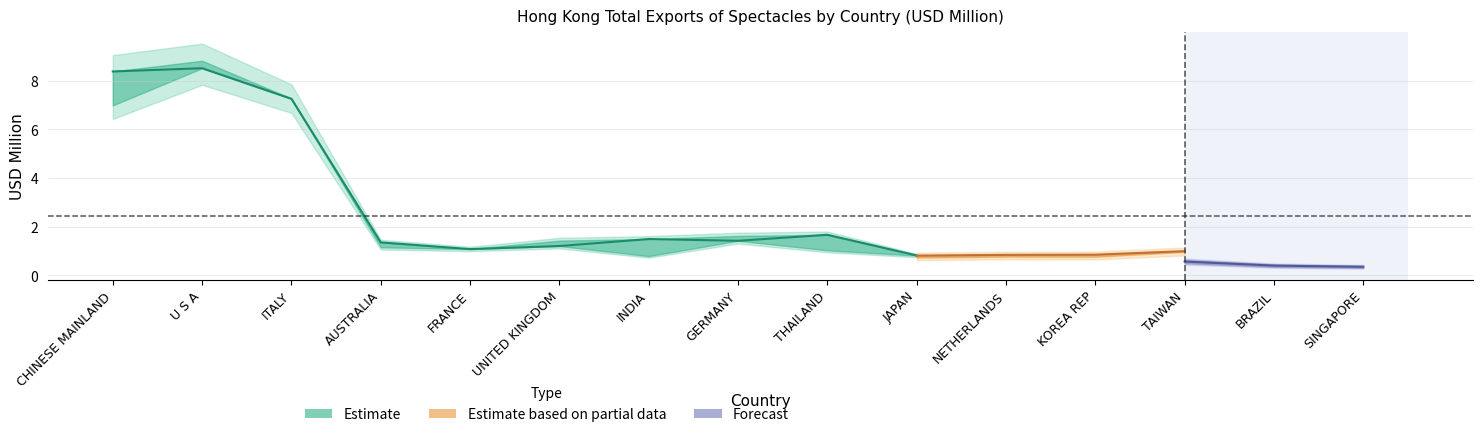

What is the difference between the maximum and minimum values in the 201812 series?

7.9